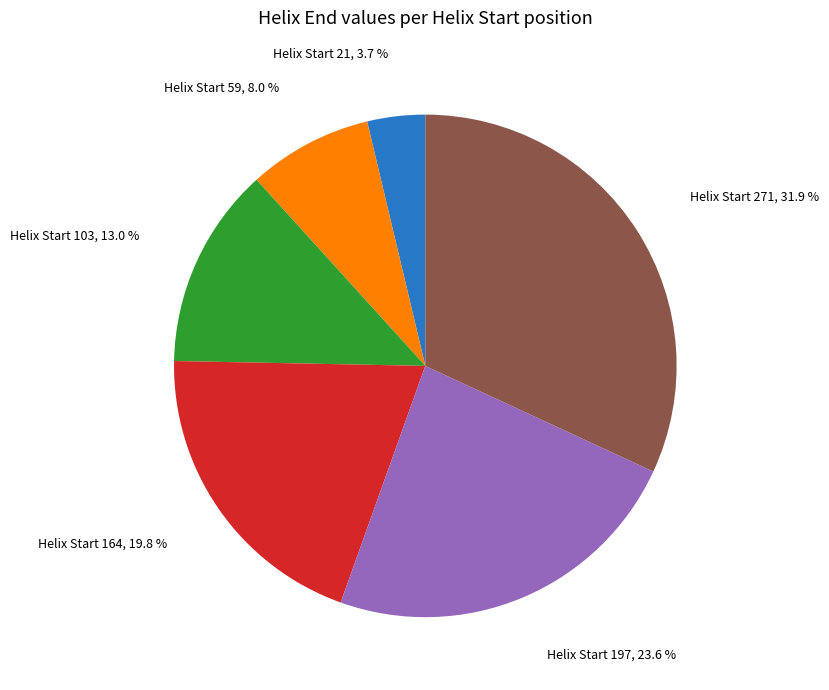

Do Helix Start 21 and Helix Start 103 together represent more than half of the pie?

No